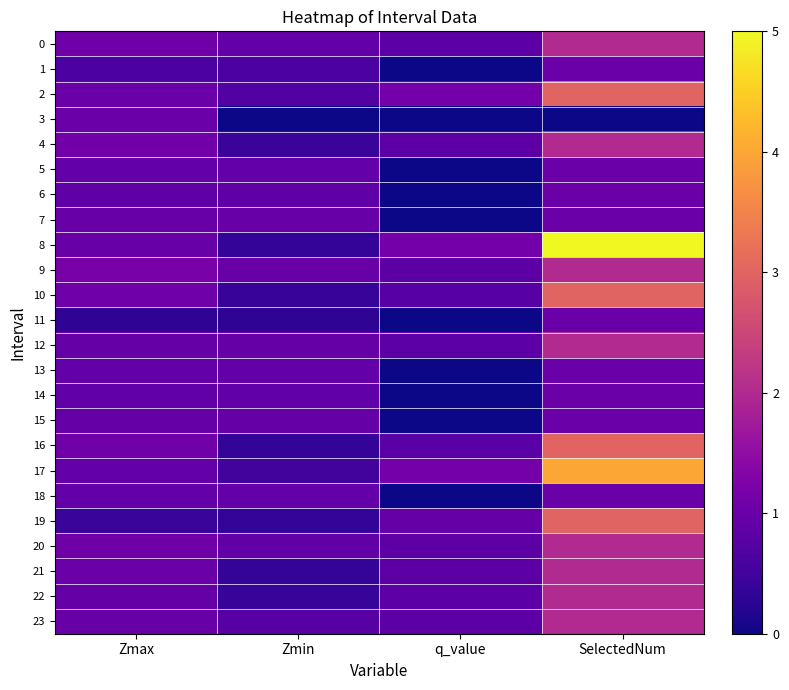

Reading right to left, list all the values displayed in this chart.

0: SelectedNum=2.0	q_value=0.8	Zmin=0.9	Zmax=1.1
1: SelectedNum=1.0	q_value=0.0	Zmin=0.6	Zmax=0.6
2: SelectedNum=3.0	q_value=1.1	Zmin=0.7	Zmax=1.0
3: SelectedNum=0.0	q_value=0.0	Zmin=0.0	Zmax=1.0
4: SelectedNum=2.0	q_value=0.8	Zmin=0.4	Zmax=1.1
5: SelectedNum=1.0	q_value=0.0	Zmin=0.9	Zmax=0.9
6: SelectedNum=1.0	q_value=0.0	Zmin=0.9	Zmax=0.9
7: SelectedNum=1.0	q_value=0.0	Zmin=1.0	Zmax=1.0
8: SelectedNum=5.0	q_value=1.1	Zmin=0.3	Zmax=1.0
9: SelectedNum=2.0	q_value=0.8	Zmin=1.0	Zmax=1.2
10: SelectedNum=3.0	q_value=0.8	Zmin=0.4	Zmax=1.0
11: SelectedNum=1.0	q_value=0.0	Zmin=0.3	Zmax=0.3
12: SelectedNum=2.0	q_value=0.8	Zmin=1.0	Zmax=1.0
13: SelectedNum=1.0	q_value=0.0	Zmin=0.9	Zmax=0.9
14: SelectedNum=1.0	q_value=0.0	Zmin=0.9	Zmax=0.9
15: SelectedNum=1.0	q_value=0.0	Zmin=1.0	Zmax=1.0
16: SelectedNum=3.0	q_value=0.8	Zmin=0.4	Zmax=1.1
17: SelectedNum=4.0	q_value=1.1	Zmin=0.5	Zmax=0.9
18: SelectedNum=1.0	q_value=0.0	Zmin=0.9	Zmax=0.9
19: SelectedNum=3.0	q_value=1.0	Zmin=0.4	Zmax=0.4
20: SelectedNum=2.0	q_value=0.8	Zmin=0.9	Zmax=1.1
21: SelectedNum=2.0	q_value=0.8	Zmin=0.4	Zmax=1.0
22: SelectedNum=2.0	q_value=0.8	Zmin=0.4	Zmax=0.9
23: SelectedNum=2.0	q_value=0.8	Zmin=0.8	Zmax=1.0